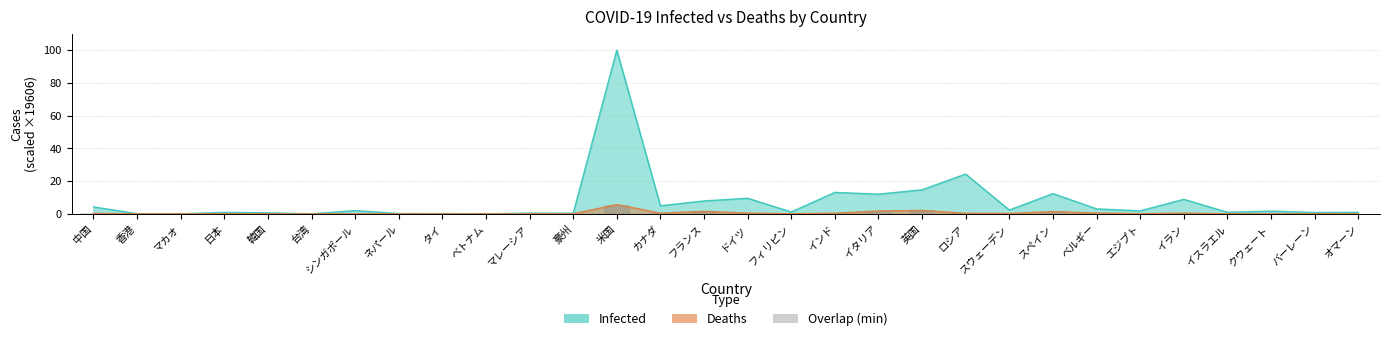

What is the label of the 26th bar from the left?

イラン